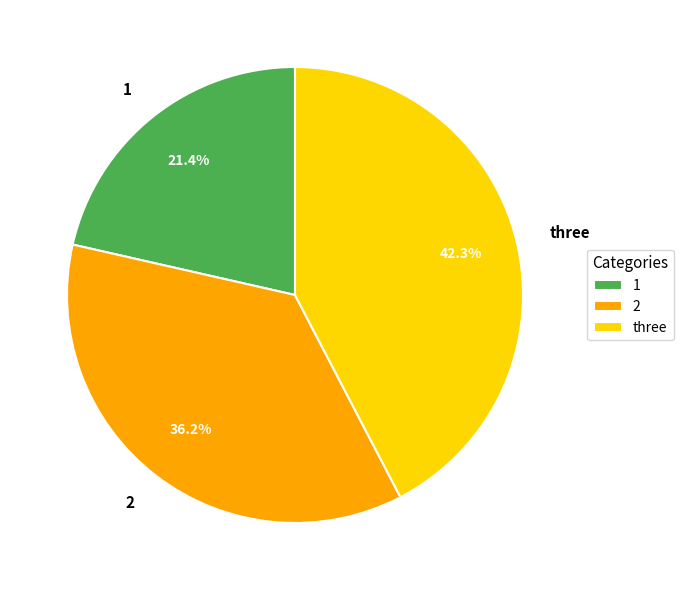

How many slices are in this pie chart?

3